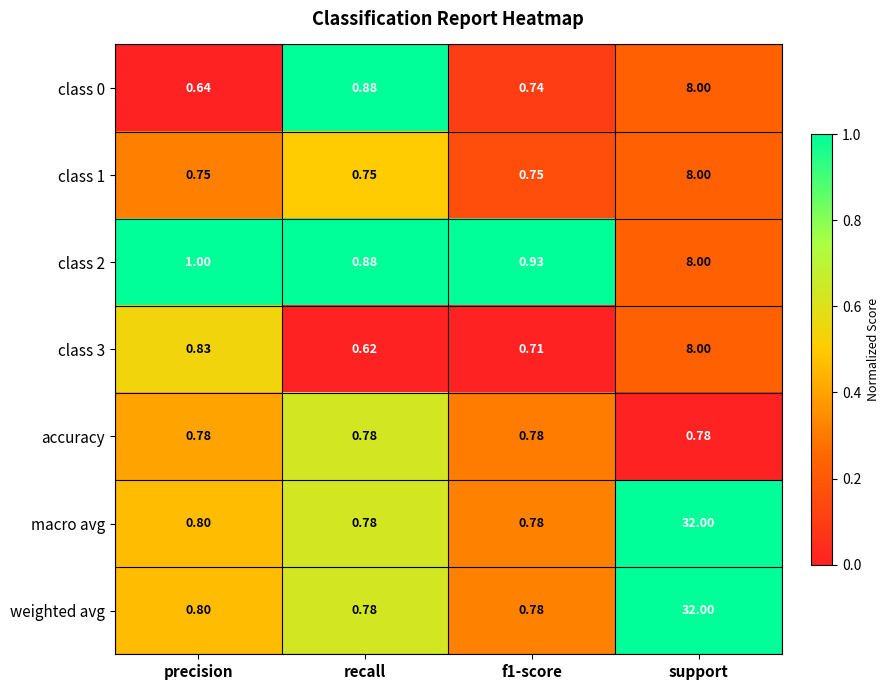

Is the value of class 2 at precision greater than the value of weighted avg at f1-score?

Yes